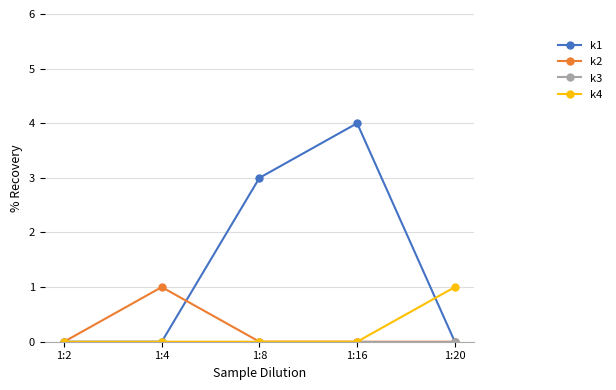

What is the greatest value displayed?

4